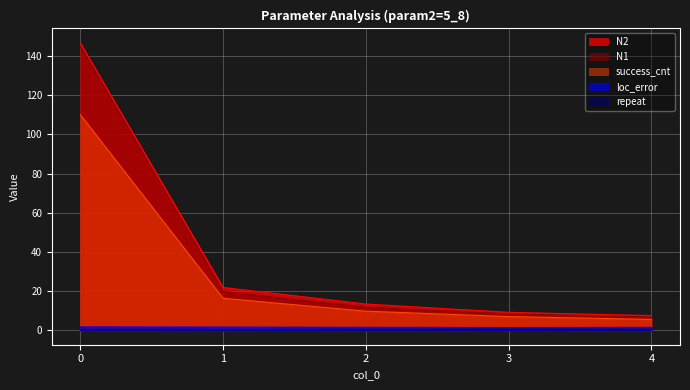

How many lines are shown in the chart?

5